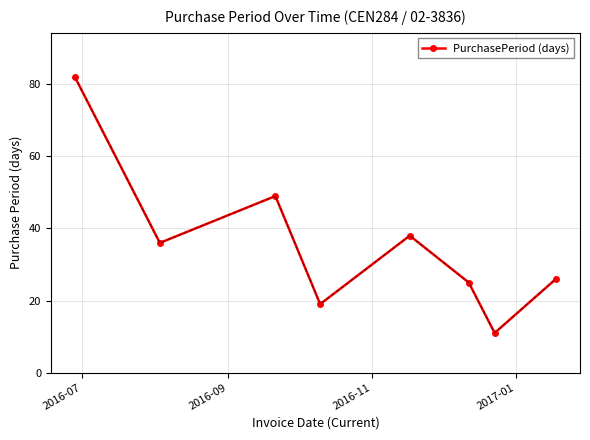

What is the difference between the maximum and minimum values?

71